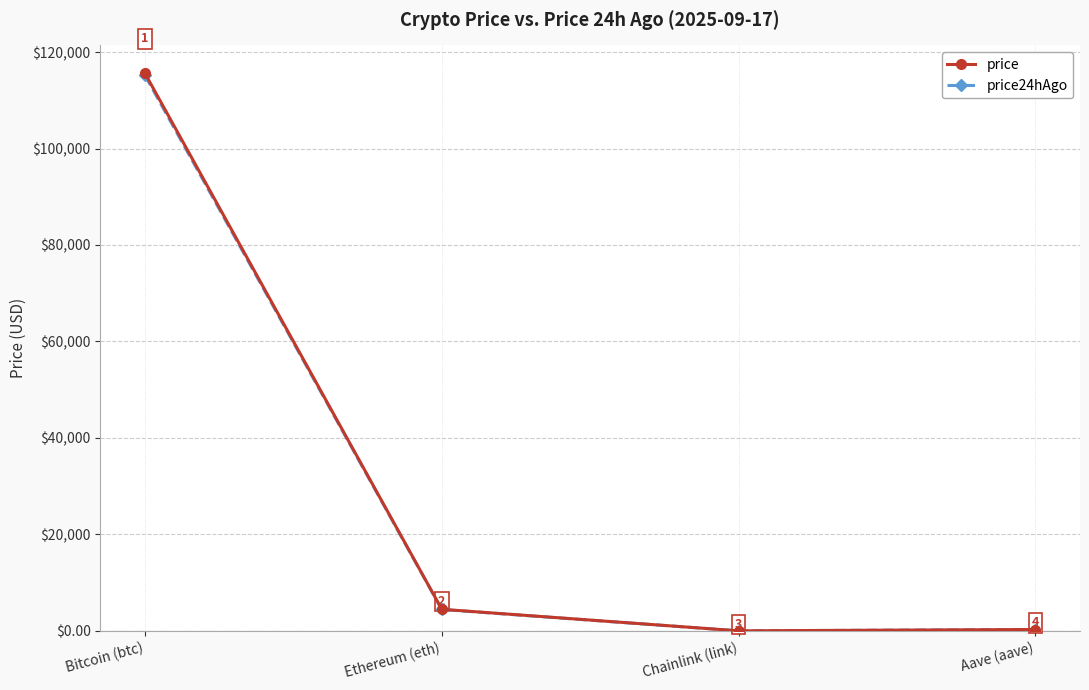

At which label does price first exceed 4486?

Bitcoin (btc)